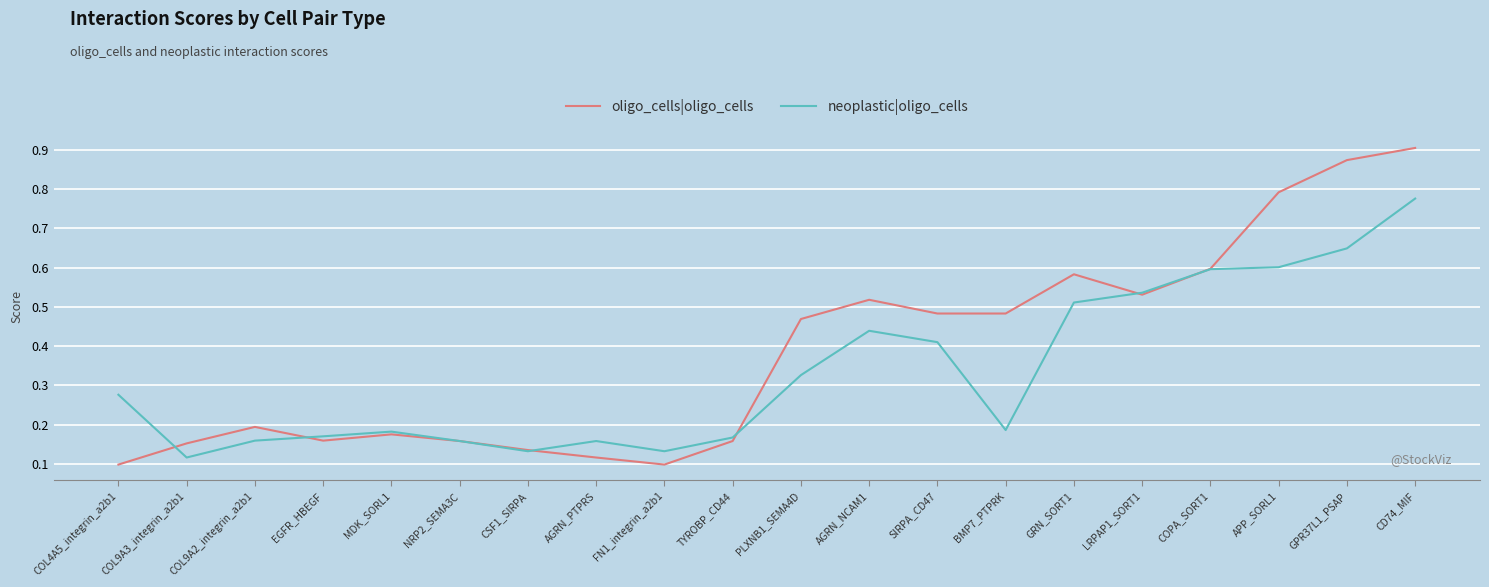

Rank the series by their average value, from lowest to highest.

neoplastic|oligo_cells, oligo_cells|oligo_cells